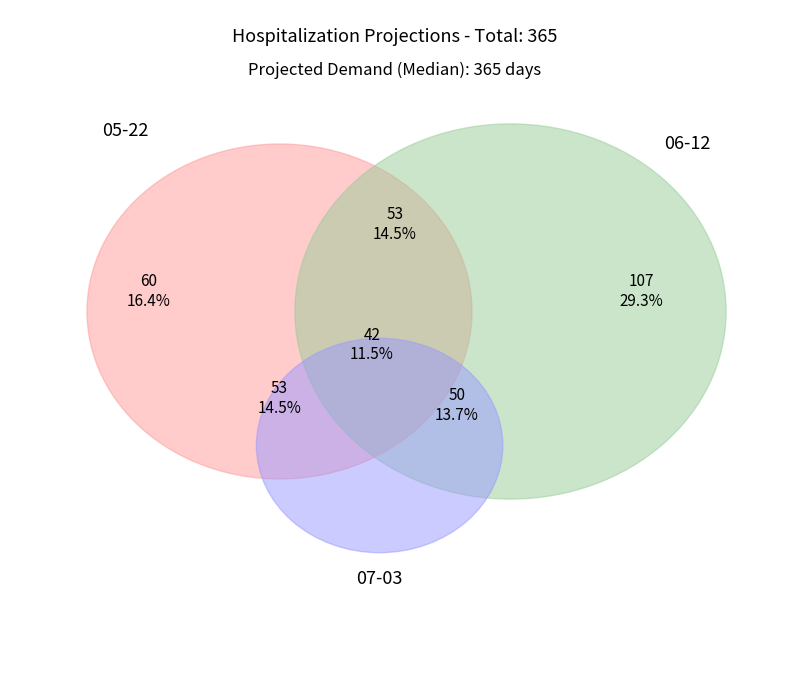

How many segments does this pie chart have?

7